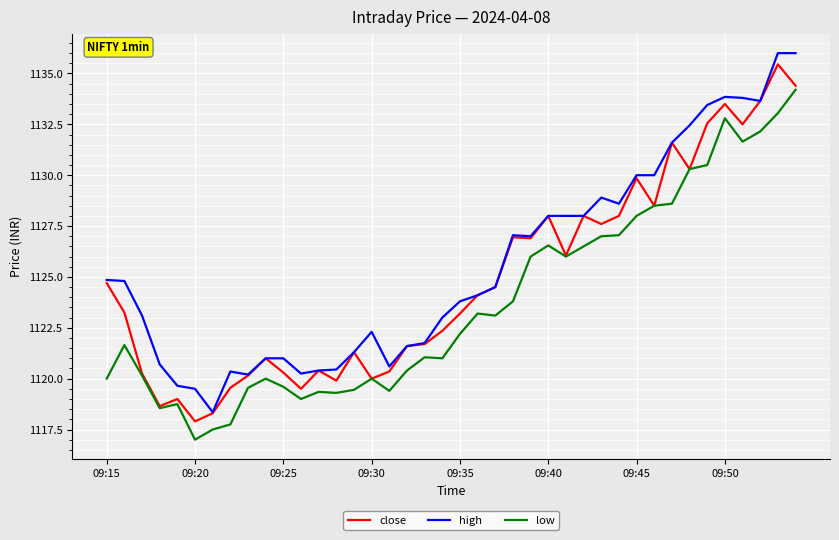

True or false: high and low intersect in this chart.

False